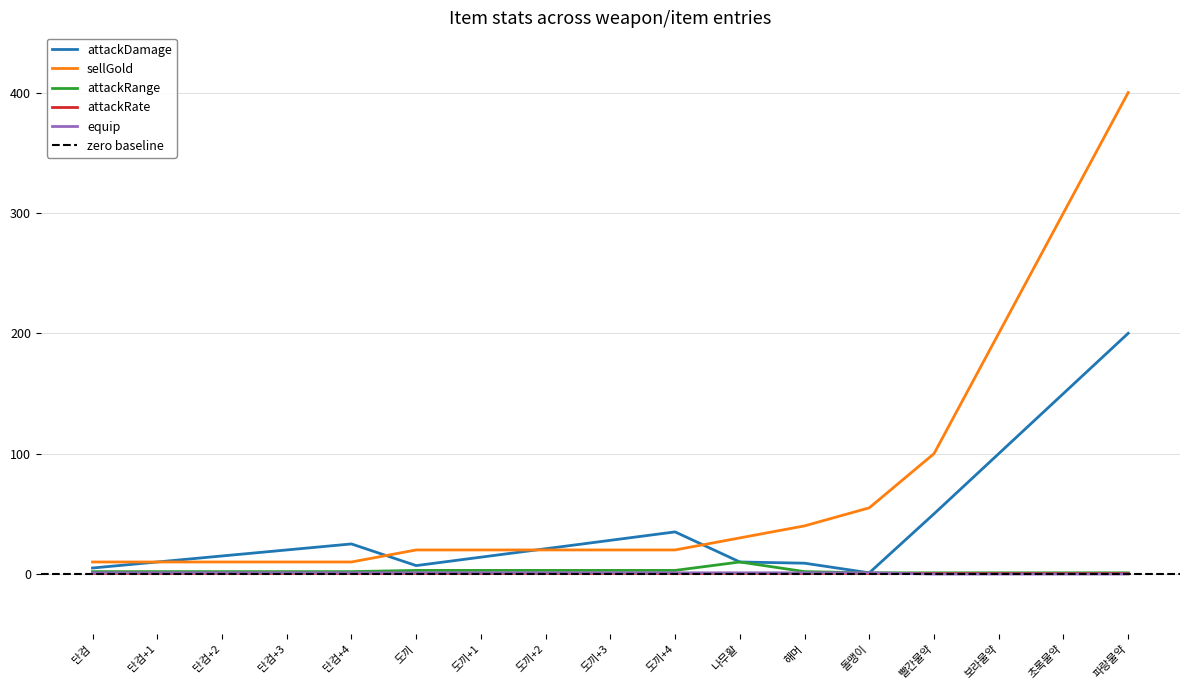

What is the difference between the attackRange values at 도끼+2 and 빨간물약?

2